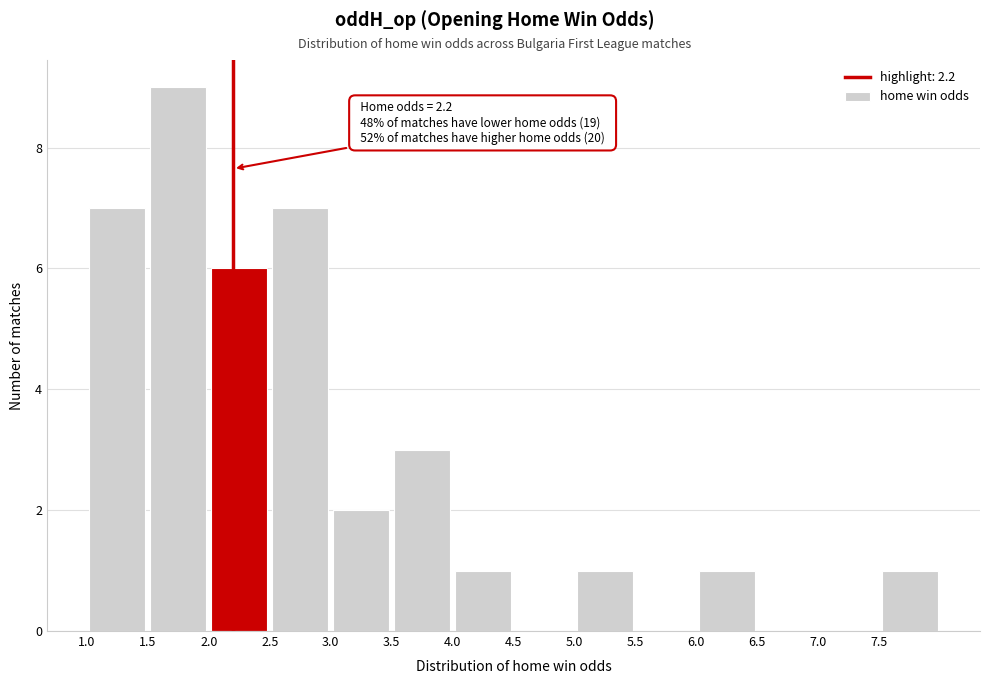

Which range on the x-axis has the tallest bar?

1.5 to 2.0